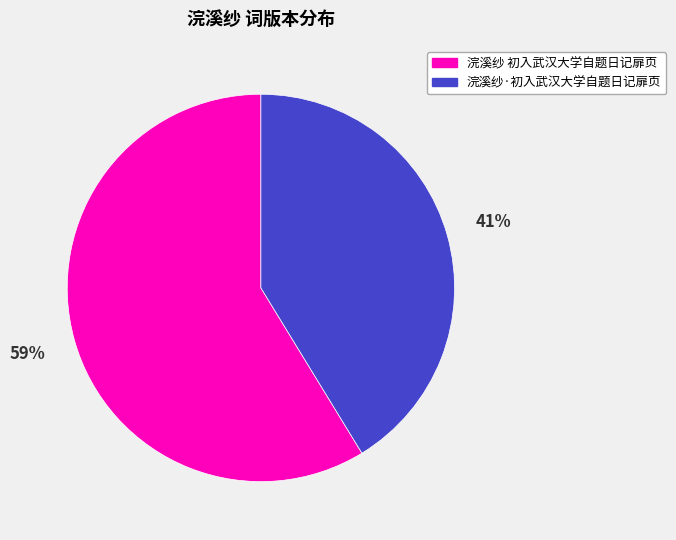

Which category has the smallest portion of the pie?

浣溪纱·初入武汉大学自题日记扉页